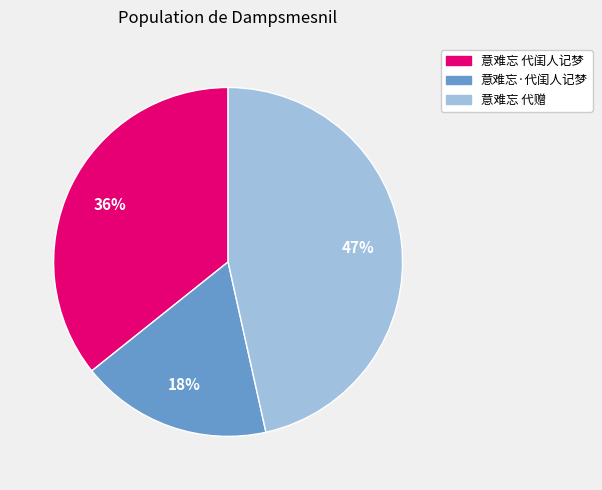

Count the number of slices in the pie.

3